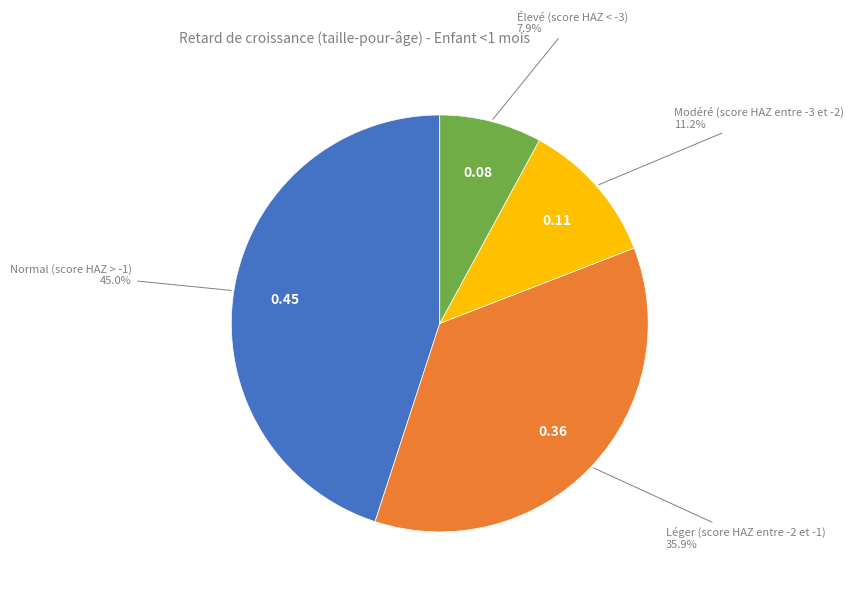

Is there a majority slice in this chart?

No